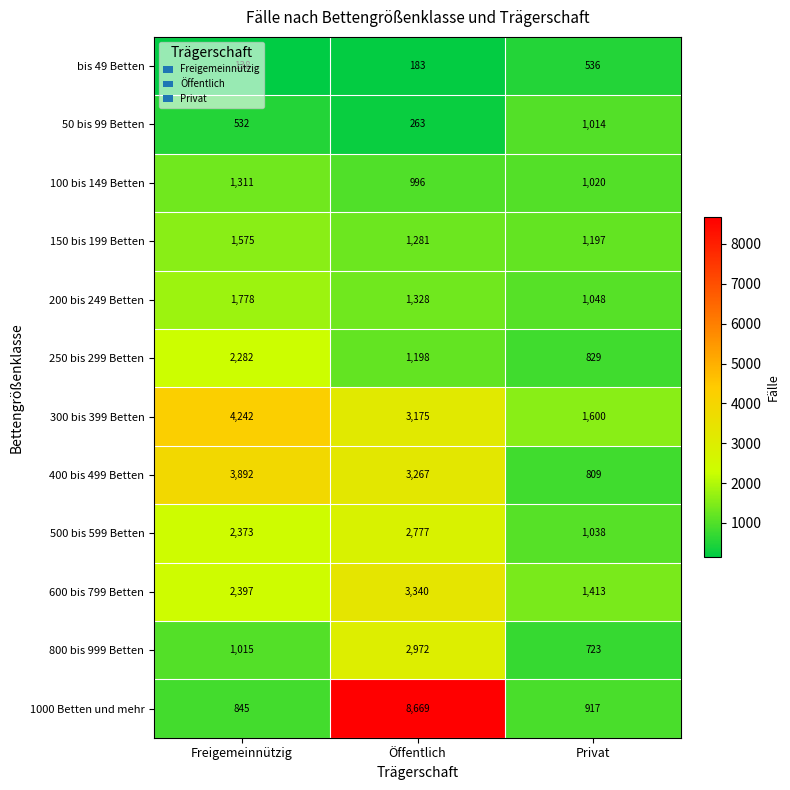

At how many categories does at least one series exceed 5013?

1